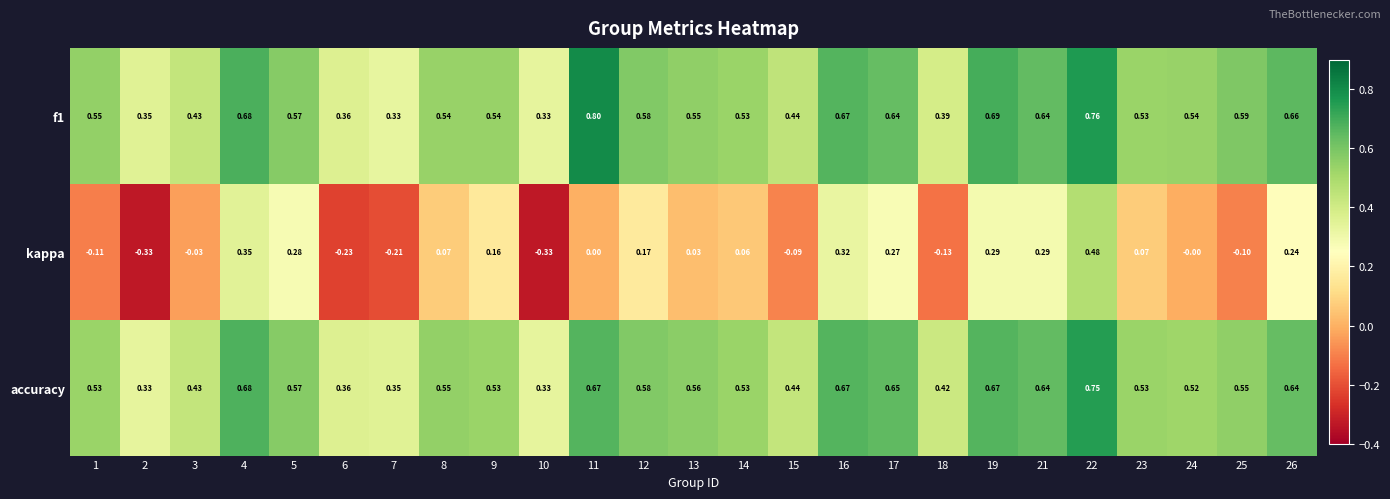

Which series changed the most between 6 and 15?

kappa